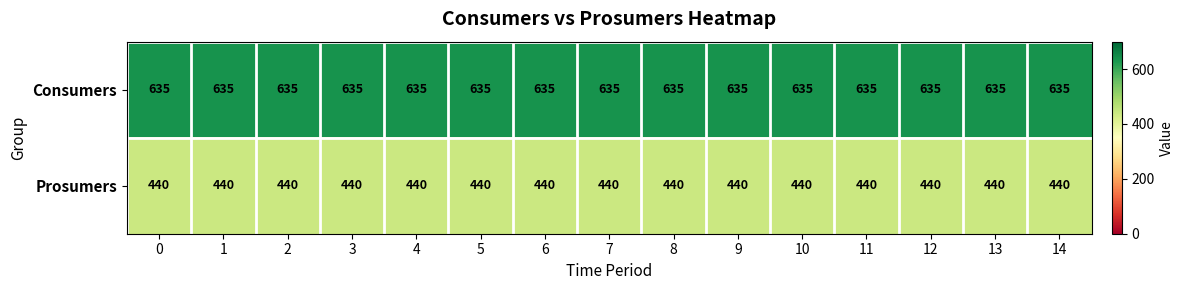

How many series are shown in this chart?

2